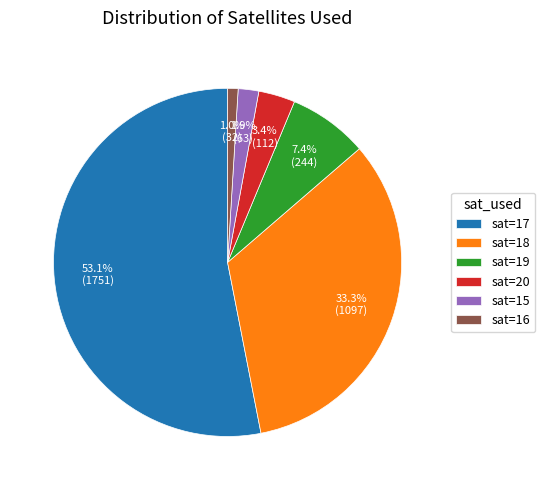

Does any single category account for the majority?

Yes